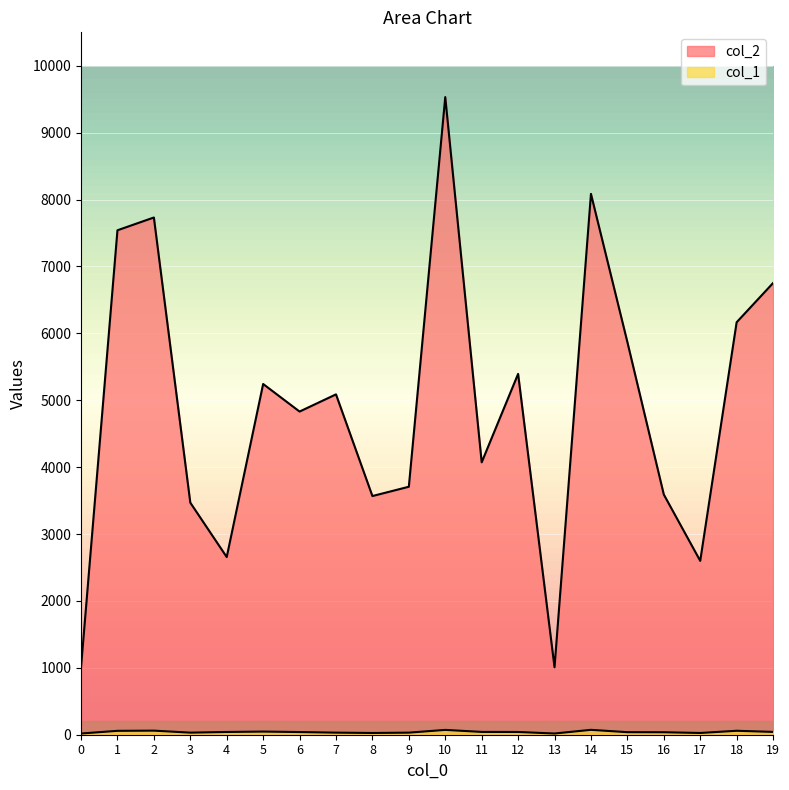

What is the maximum value for col_2?

9532